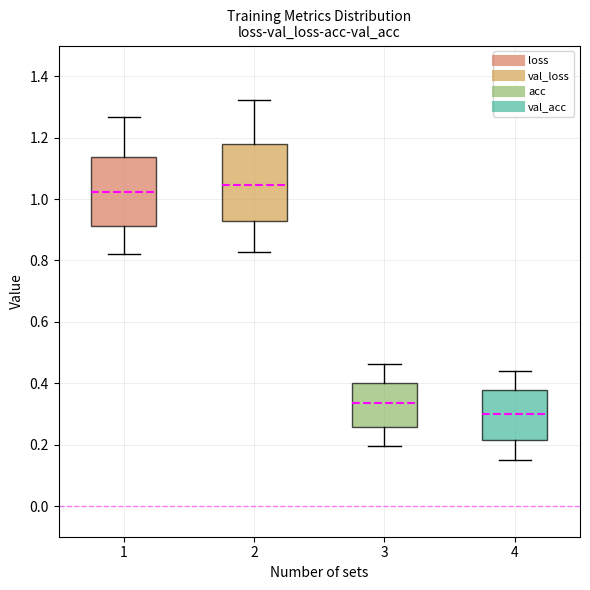

Which box has the highest median line?

2